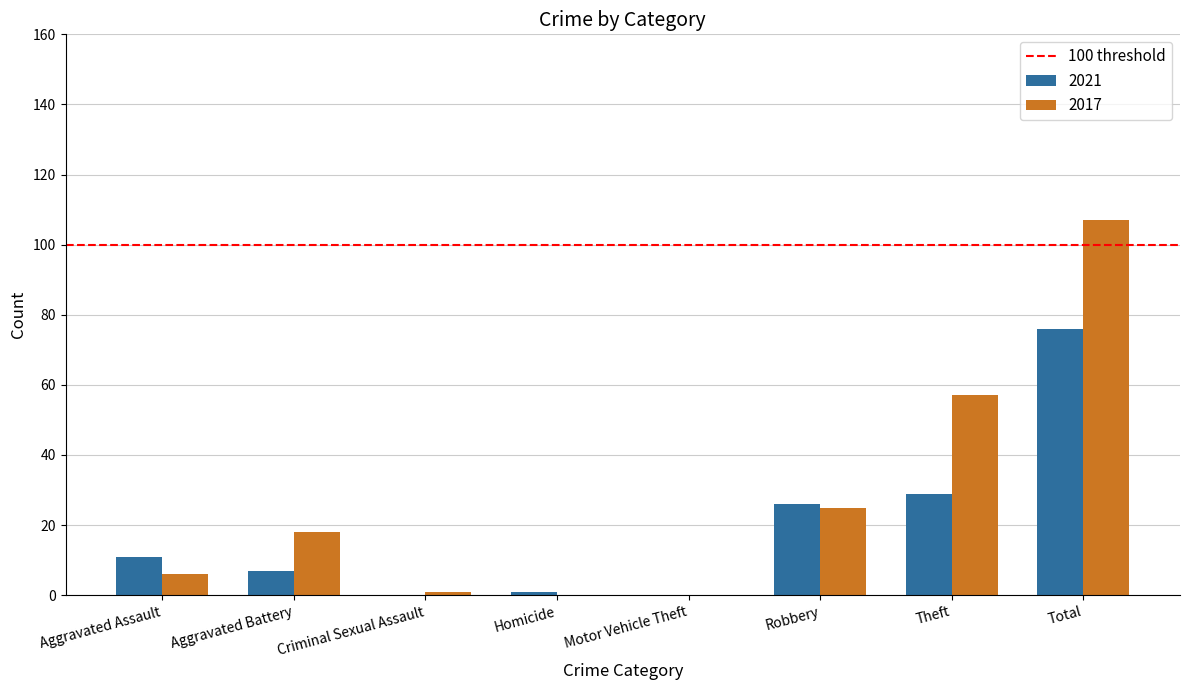

Is the value of 2021 at Criminal Sexual Assault greater than the value of 2017 at Theft?

No